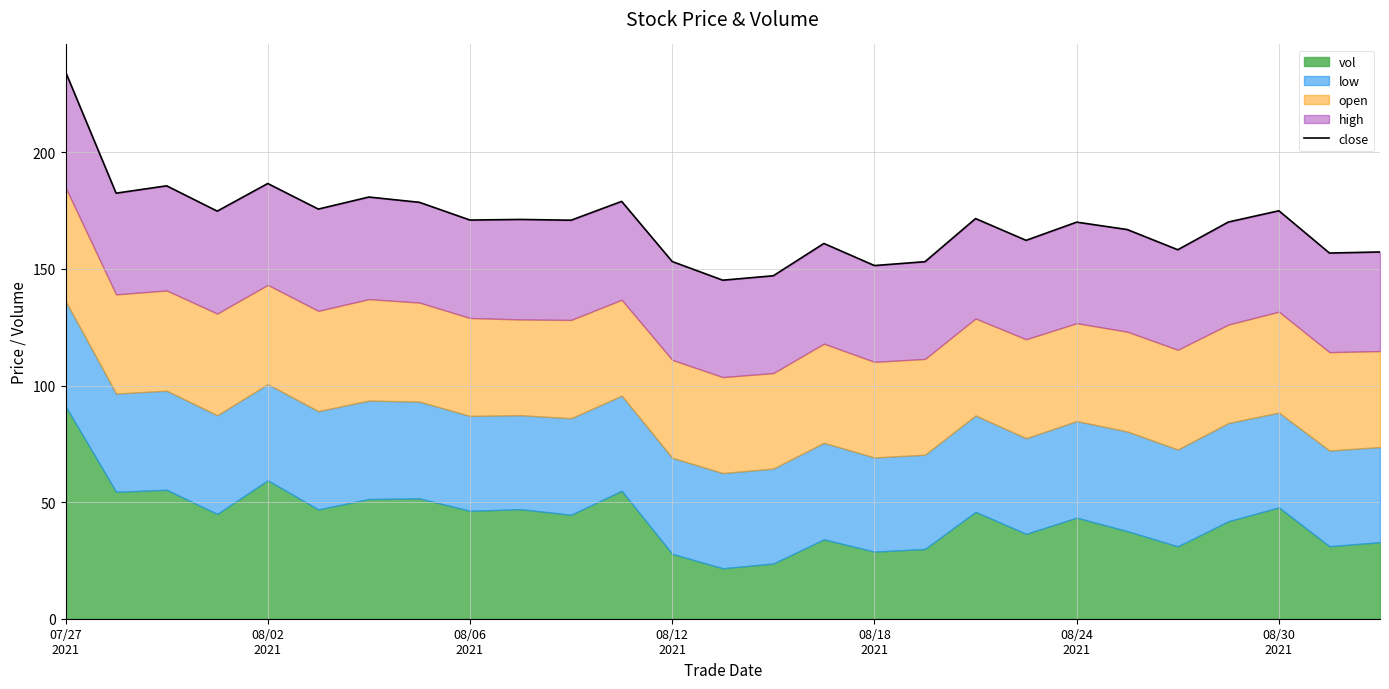

Count the number of categories in the chart.

27